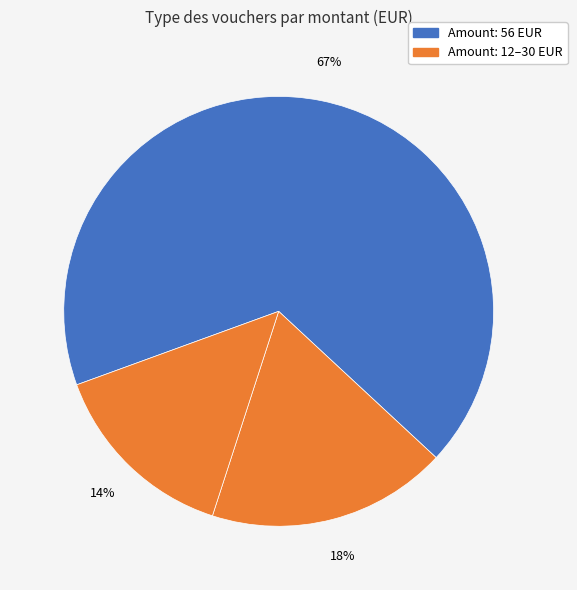

Count the number of slices in the pie.

3